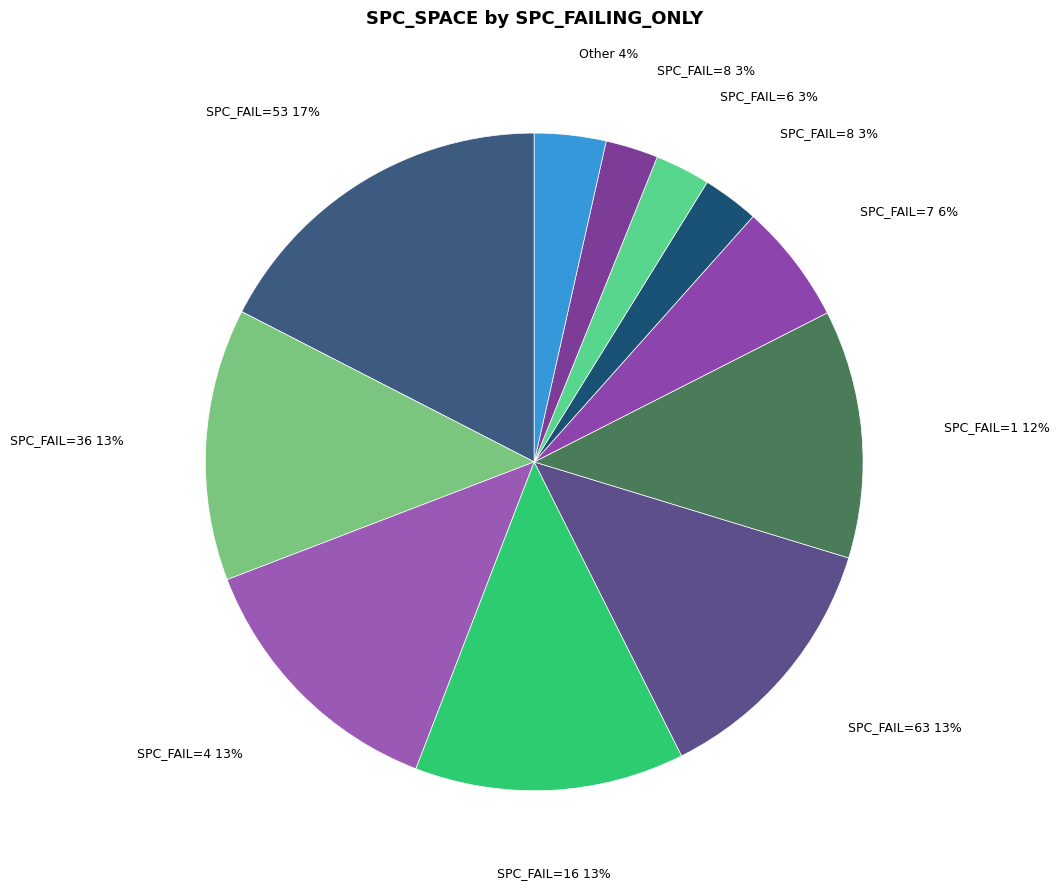

Count the number of slices in the pie.

11